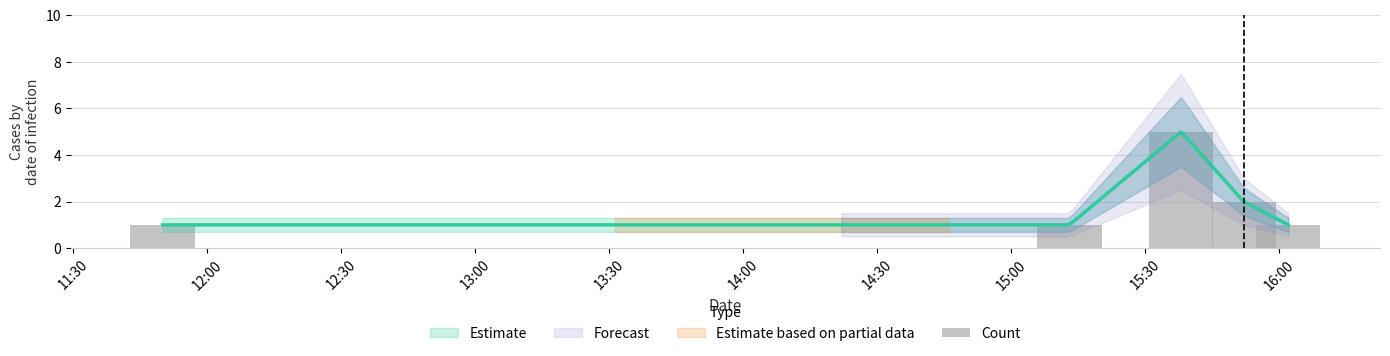

How many bars are there in total?

5